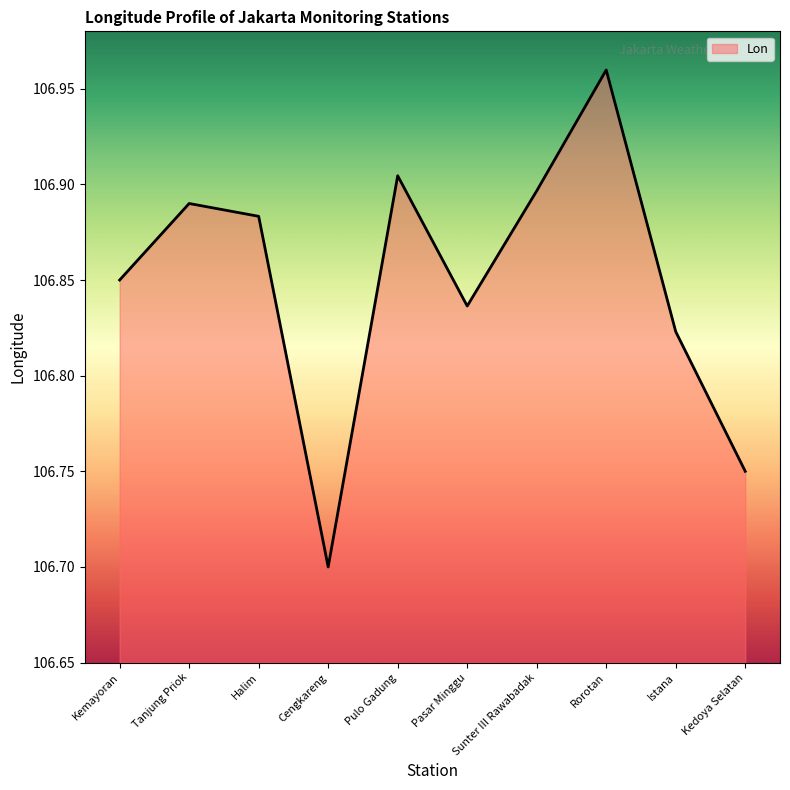

What is the ratio of the value at Istana to the value at Pulo Gadung?

1.0